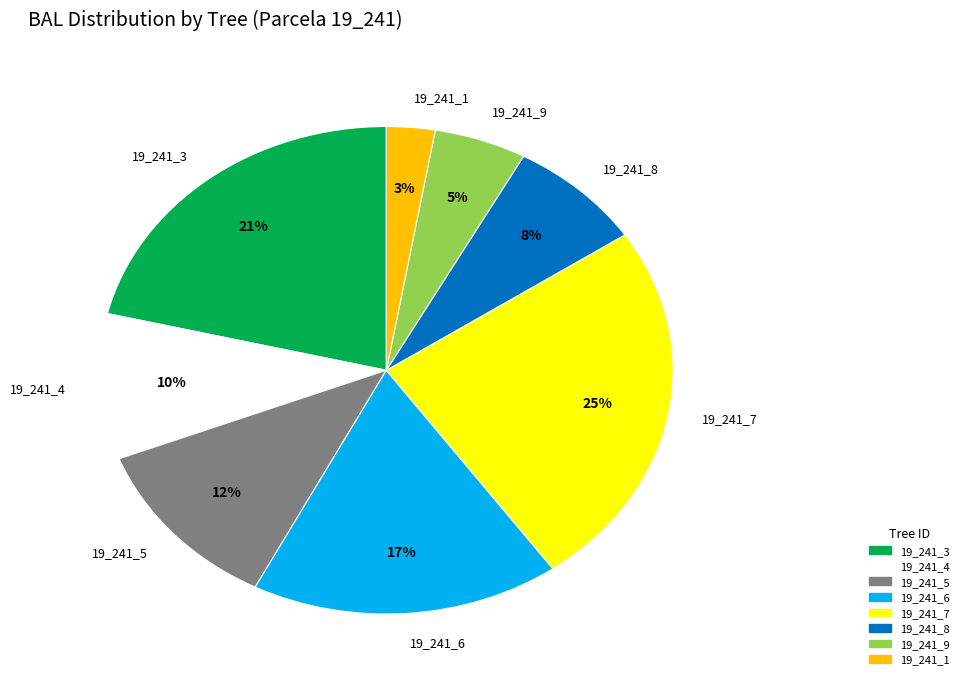

Between 19_241_7 and 19_241_5, which is larger?

19_241_7